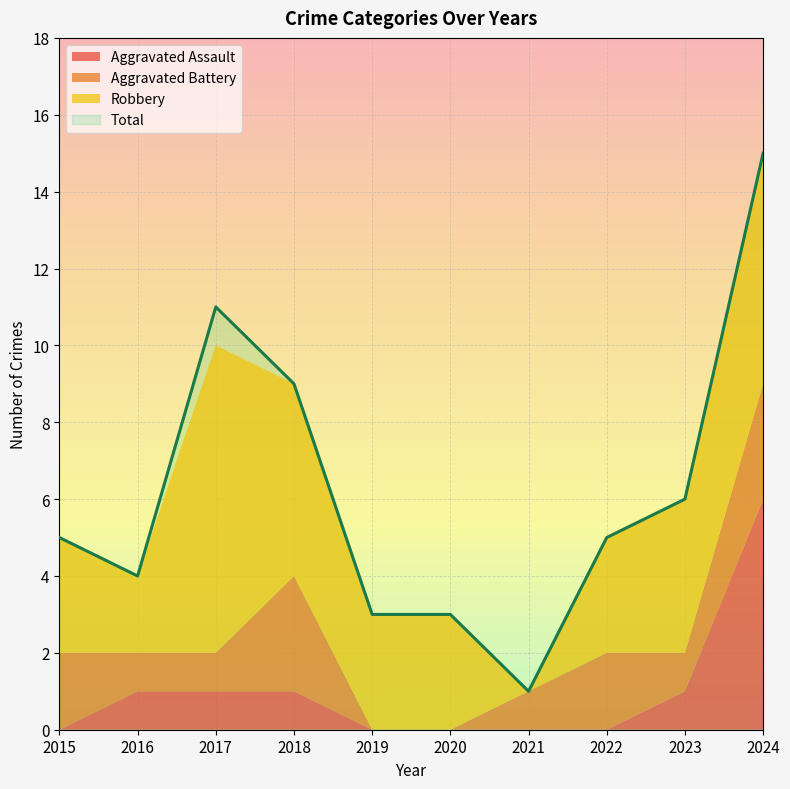

What are all the series names shown in the legend?

Aggravated Assault, Aggravated Battery, Robbery, Total